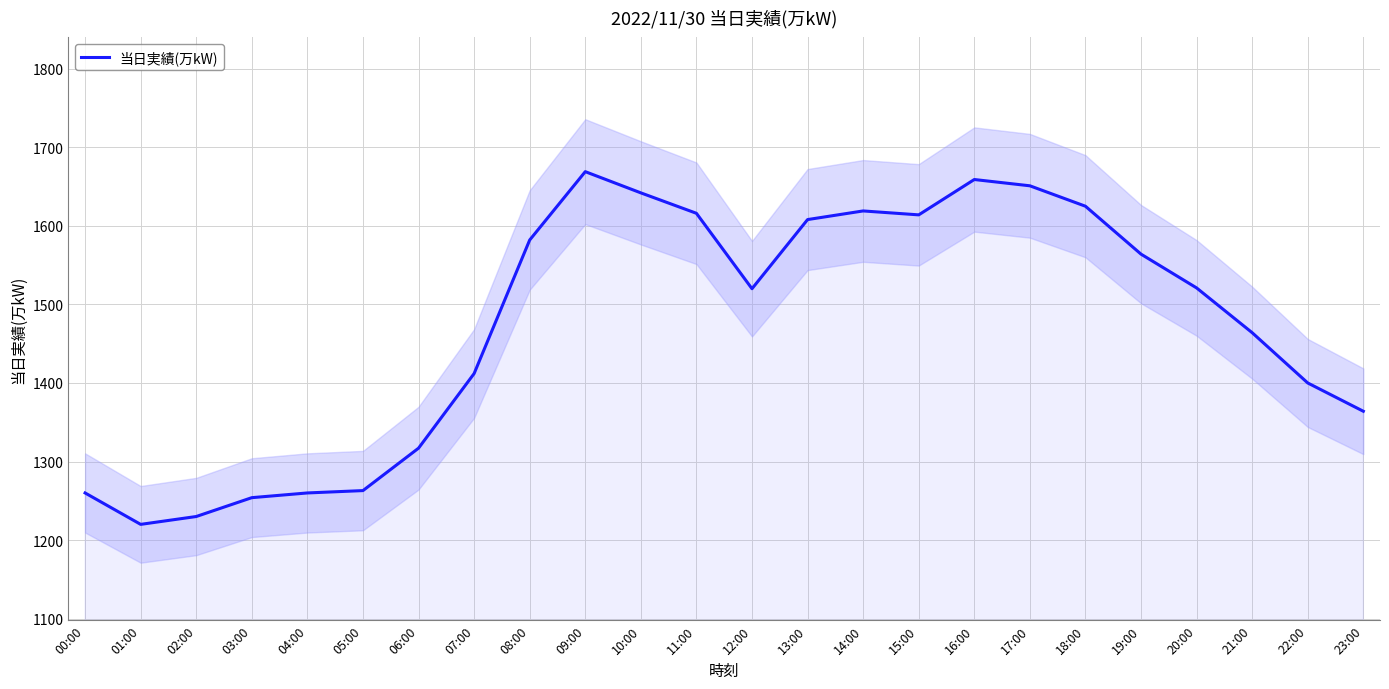

What is the approximate value at 21:00, to the nearest 50?

1450